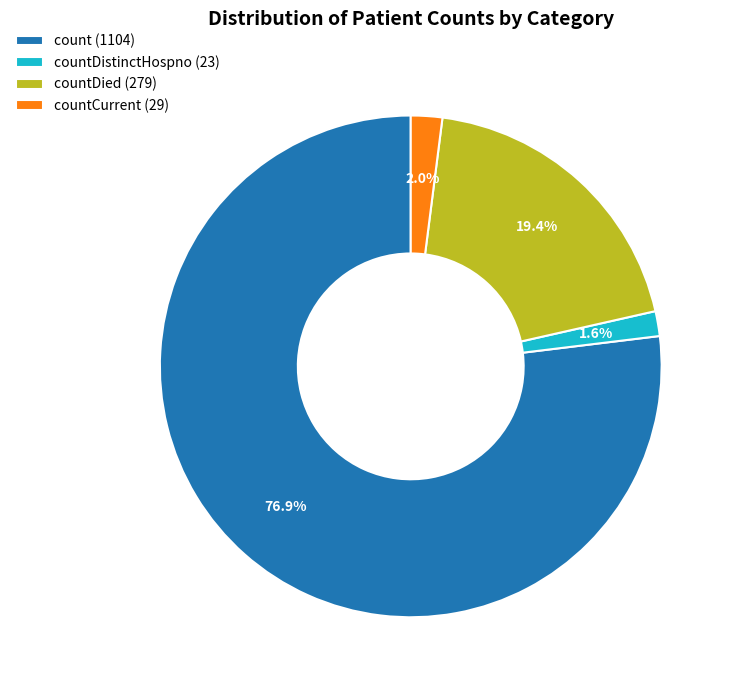

Approximately how many times larger is the value at countDied (279) compared to countDistinctHospno (23)?

12.1